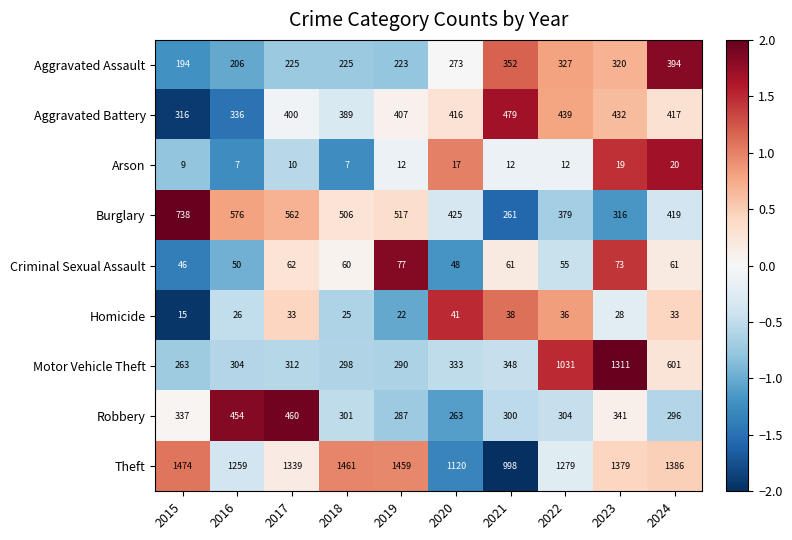

Count the number of data series in this chart.

9